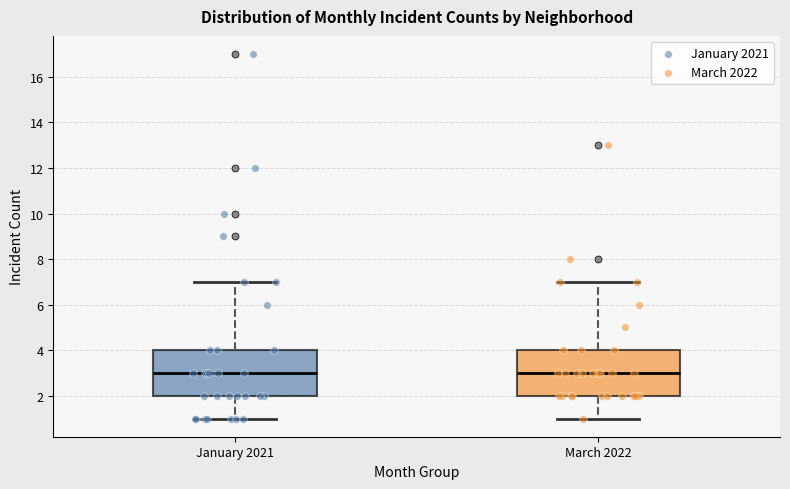

Where does the upper whisker of the box for January 2021 end on the y-axis? The values are not printed on the chart, so give them approximately, as read against the axis.

7